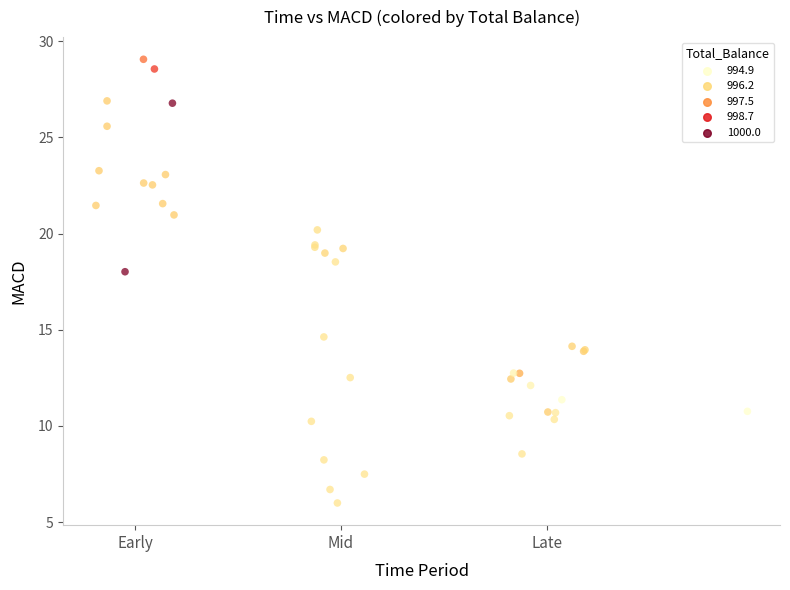

What Y value in the scatter plot is closest to 17?

18.0